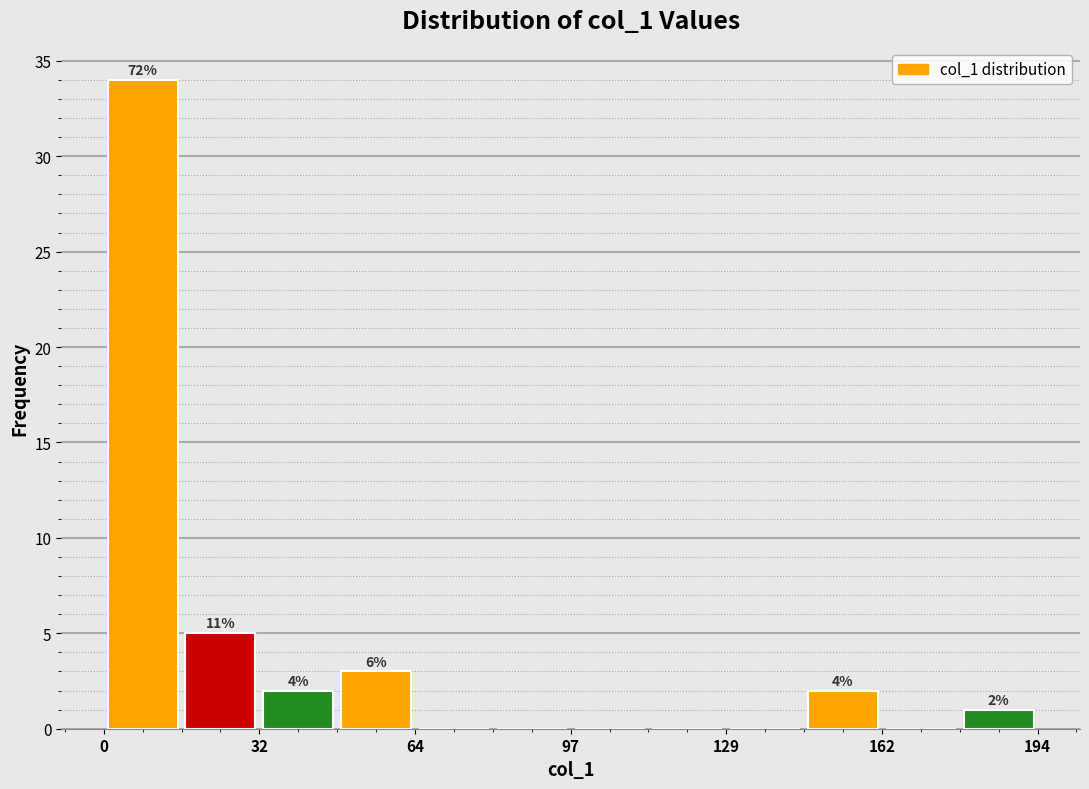

Around what value on the x-axis is the tallest bar? Give the approximate position of its centre, as read against the axis.

10